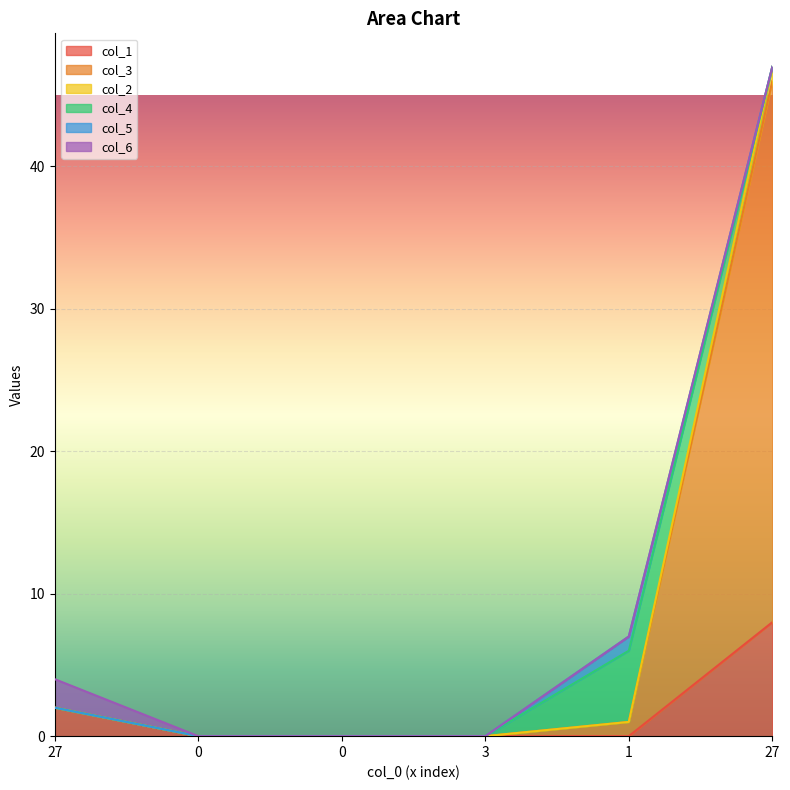

True or false: col_1 and col_3 intersect in this chart.

False